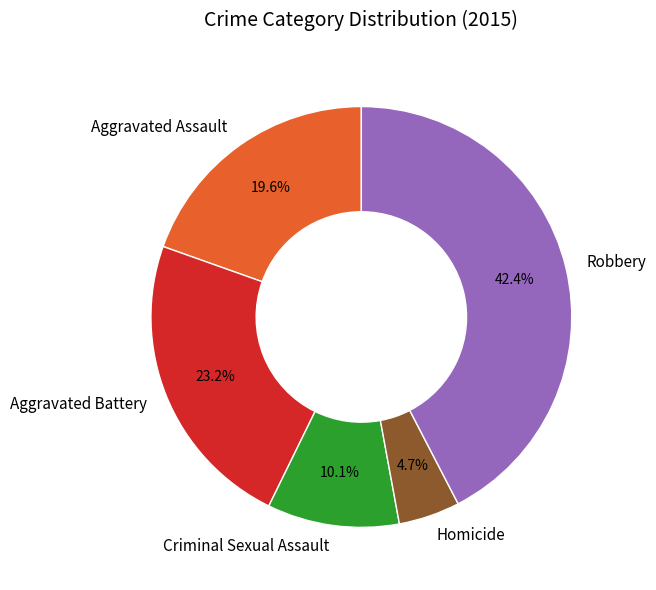

Which category has the biggest portion of the pie?

Robbery